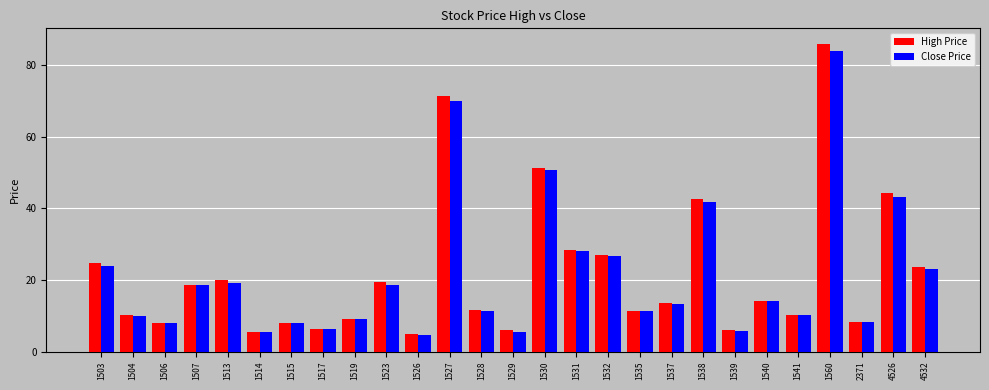

Where is Close Price nearest to the value 44?

4526